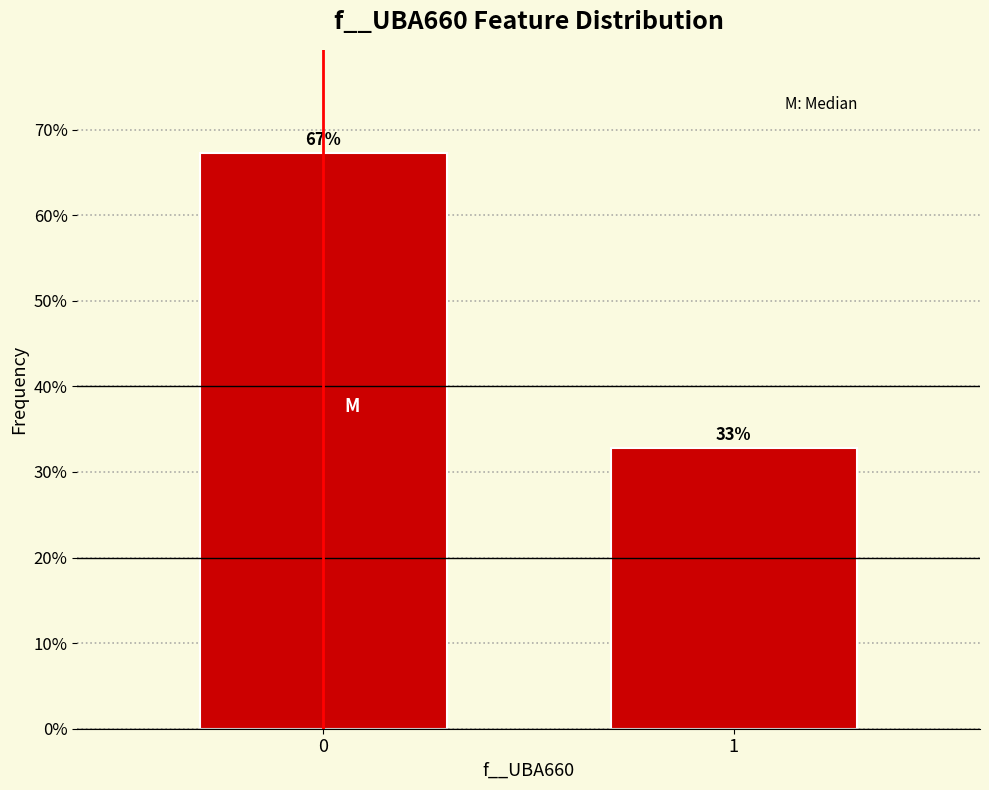

What is the approximate value at 0?

67.2